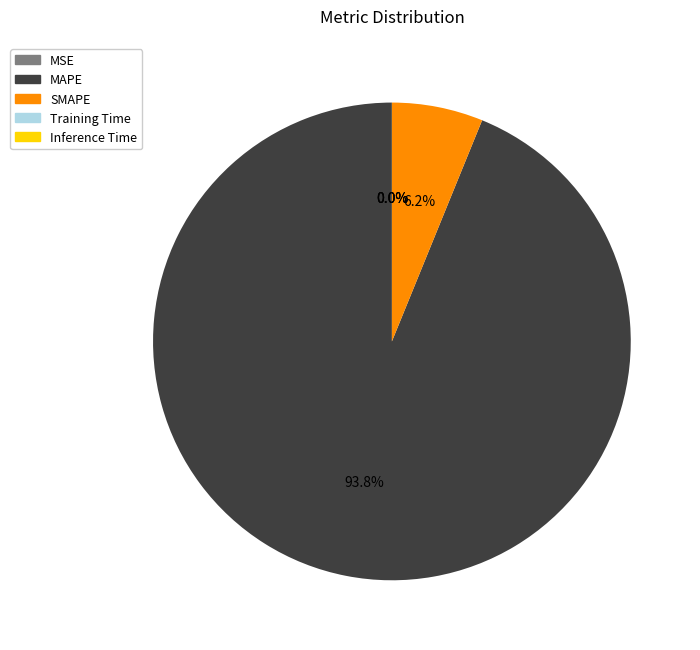

Is it true that SMAPE is 6% of the pie?

True